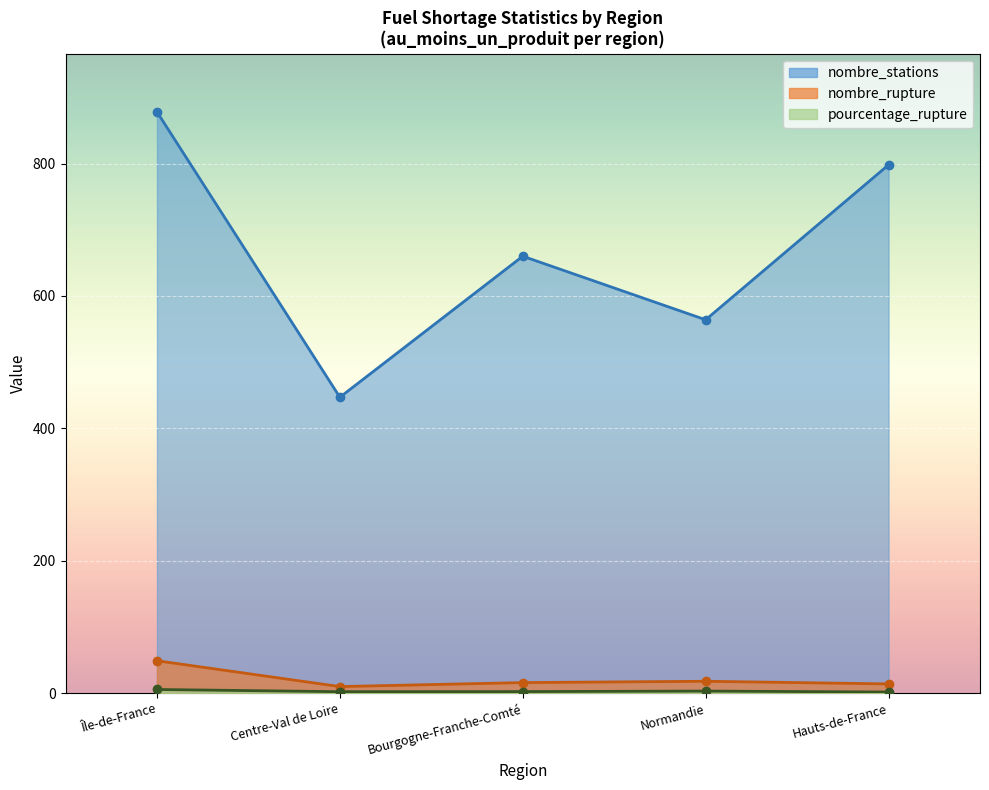

Reading left to right, what are all the values shown in this chart?

pourcentage_rupture: 5.6	2.2	2.4	3.2	1.8
nombre_rupture: 49.0	10.0	16.0	18.0	14.0
nombre_stations: 878.0	447.0	660.0	564.0	798.0